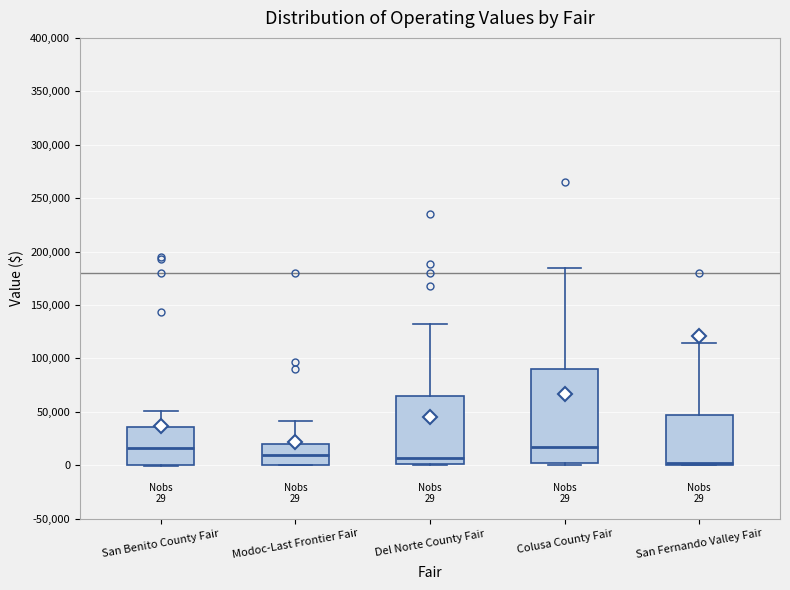

Which box is the tallest, from its lower edge to its upper edge?

Colusa County Fair